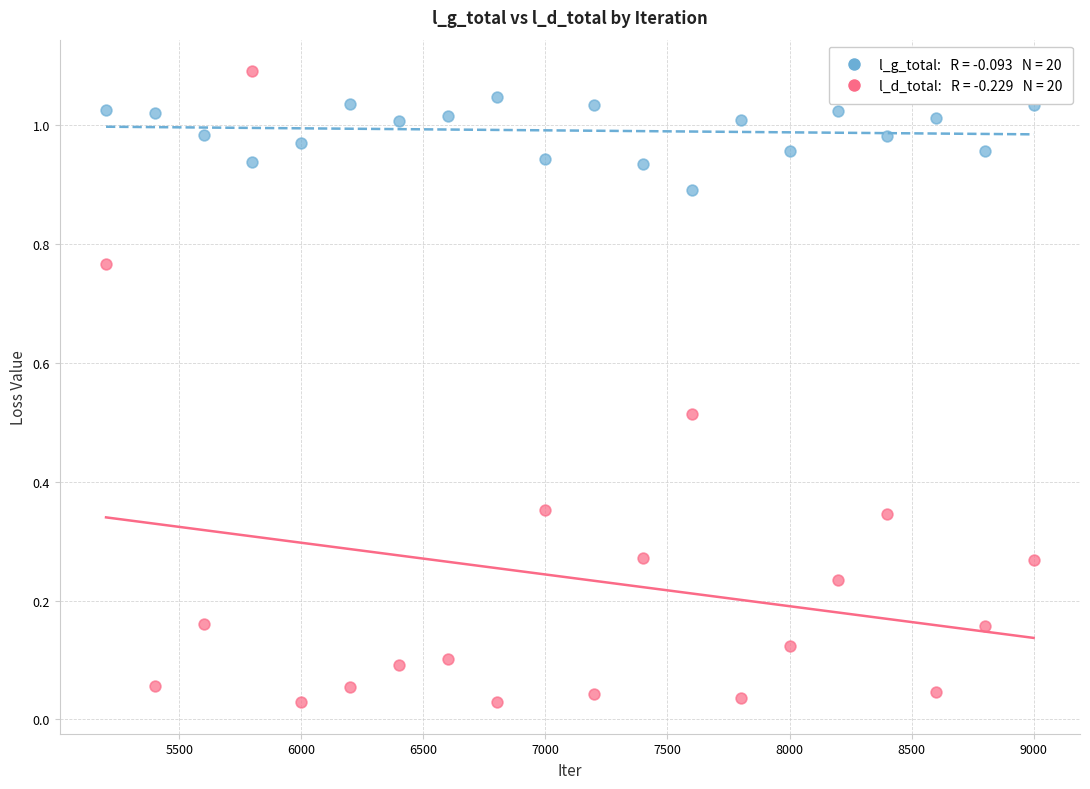

Across all data points, what is the range of X values (max minus min)?

3800.0